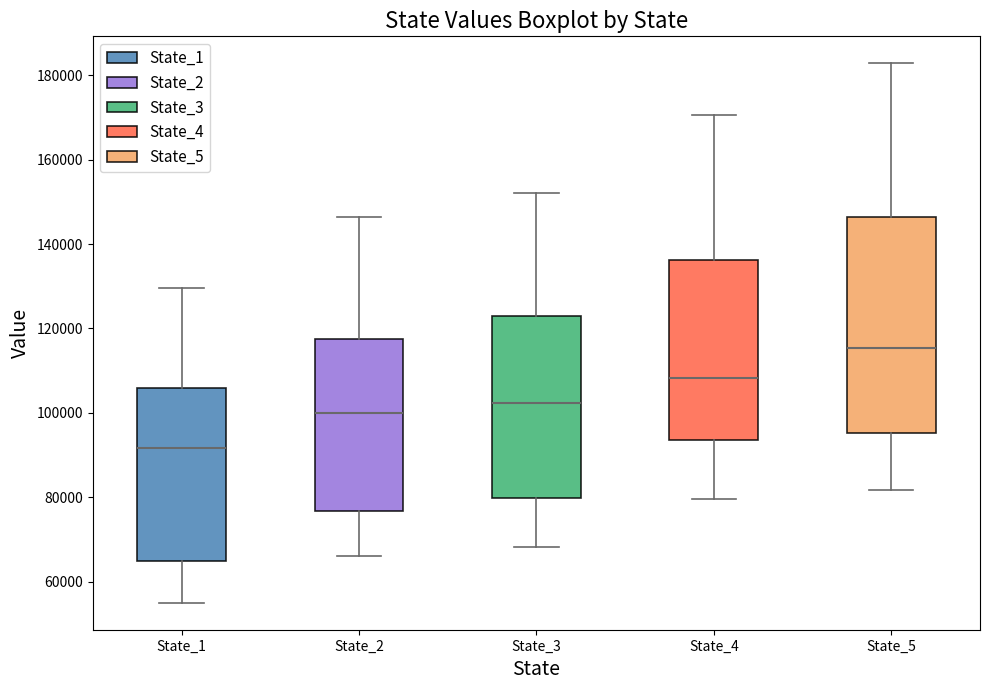

Where is the upper edge of the box for State_1 on the y-axis? The values are not printed on the chart, so give them approximately, as read against the axis.

106000